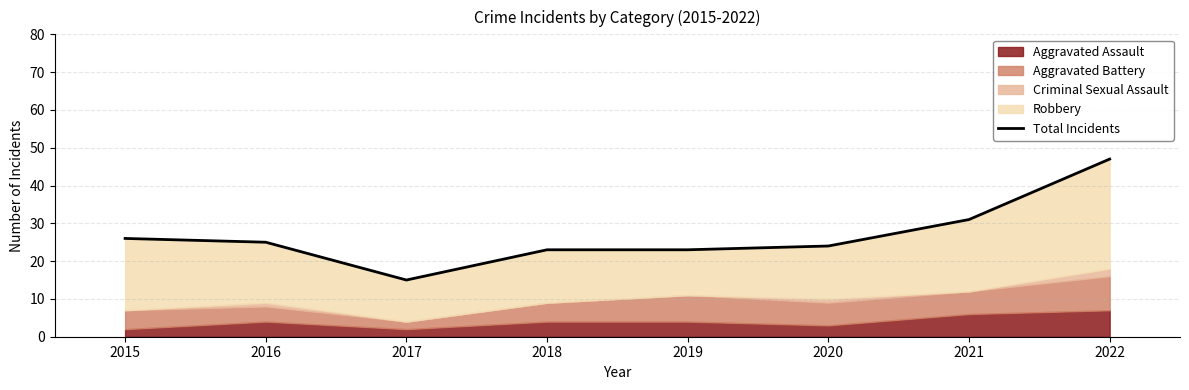

What is the sum of the values at 2021 and 2018?

54